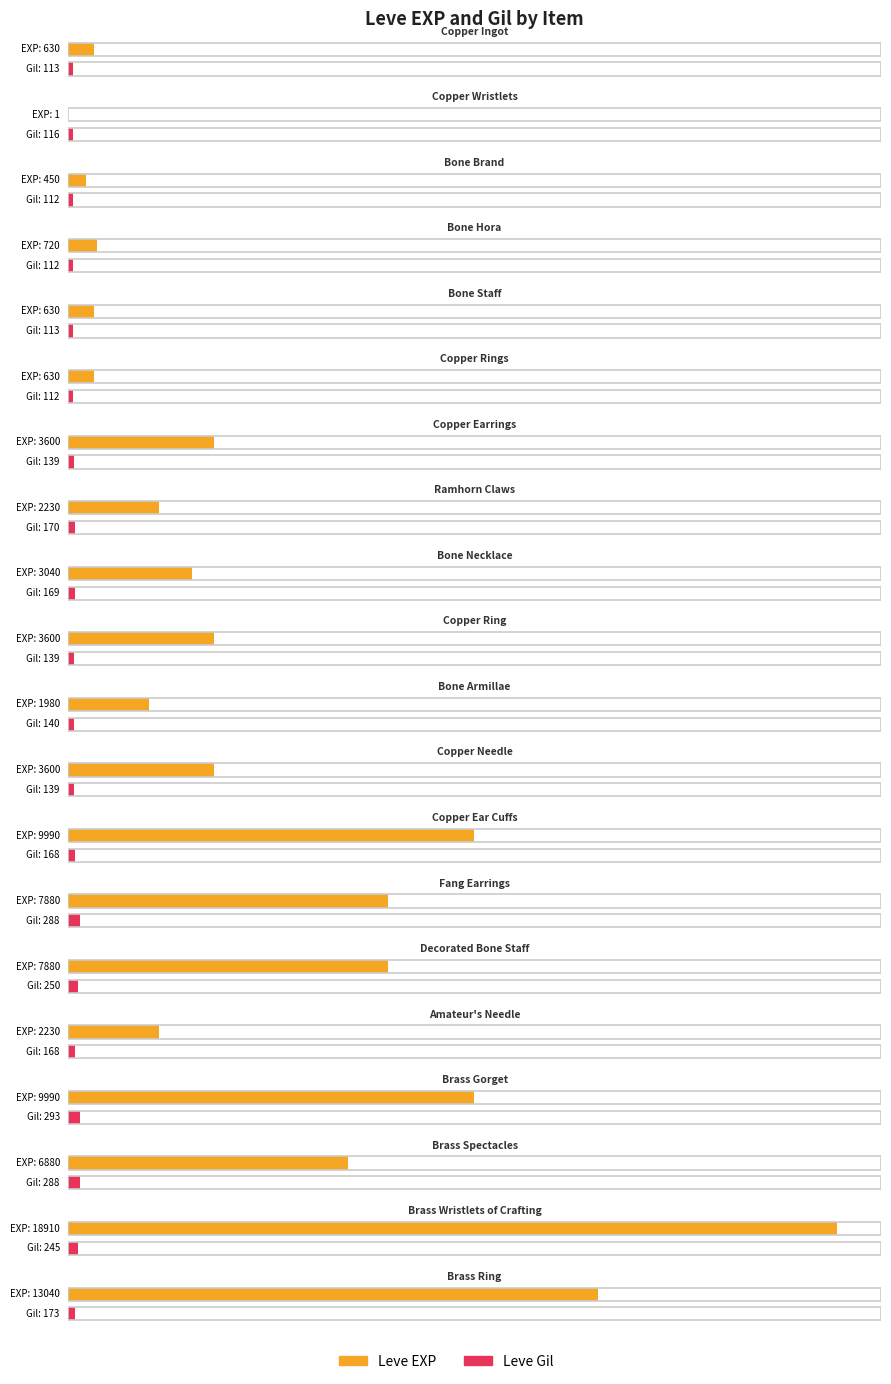

What is the total value across all series at Decorated Bone Staff?

8130